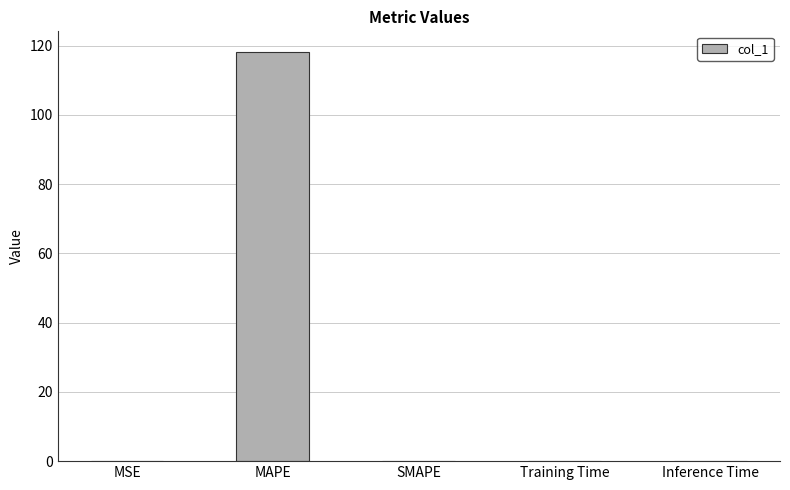

What is the change in value from MAPE to SMAPE?

-118.2